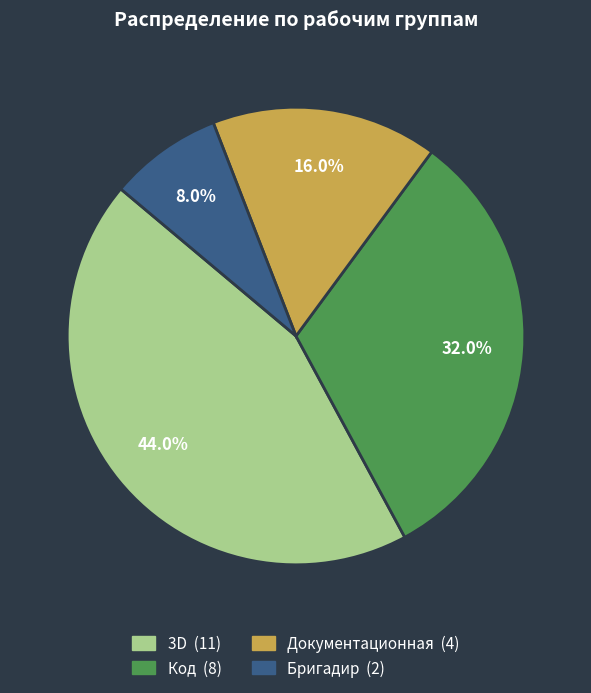

Does any single category account for the majority?

No